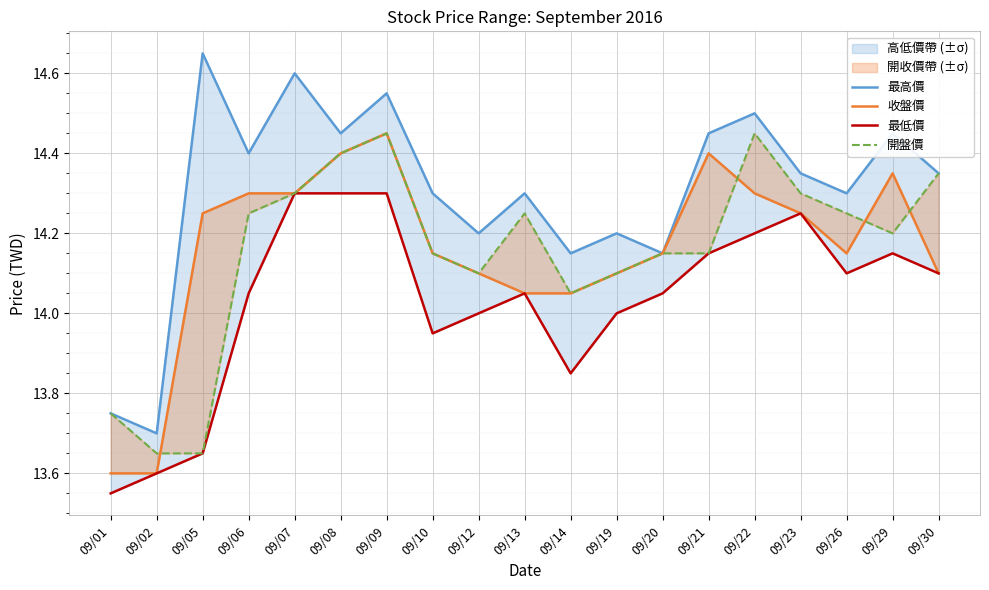

Reading right to left, list all the values displayed in this chart.

最高價: 14.3	14.4	14.3	14.3	14.5	14.4	14.2	14.2	14.2	14.3	14.2	14.3	14.6	14.4	14.6	14.4	14.7	13.7	13.8
收盤價: 14.1	14.3	14.2	14.2	14.3	14.4	14.2	14.1	14.1	14.1	14.1	14.2	14.4	14.4	14.3	14.3	14.2	13.6	13.6
最低價: 14.1	14.2	14.1	14.2	14.2	14.2	14.1	14.0	13.8	14.1	14.0	13.9	14.3	14.3	14.3	14.1	13.7	13.6	13.6
開盤價: 14.3	14.2	14.2	14.3	14.4	14.2	14.2	14.1	14.1	14.2	14.1	14.2	14.4	14.4	14.3	14.2	13.7	13.7	13.8